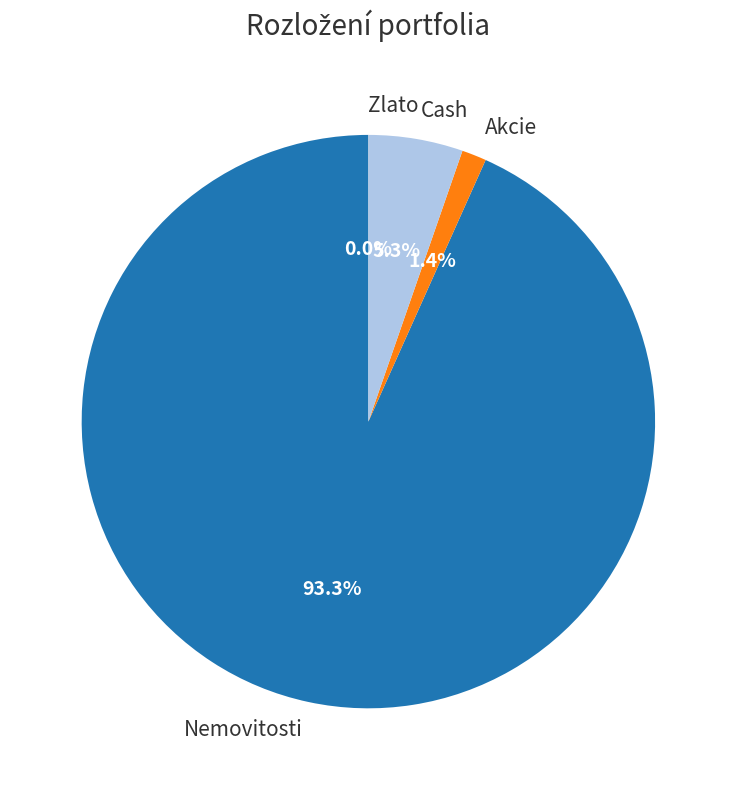

Between Nemovitosti and Akcie, which is larger?

Nemovitosti